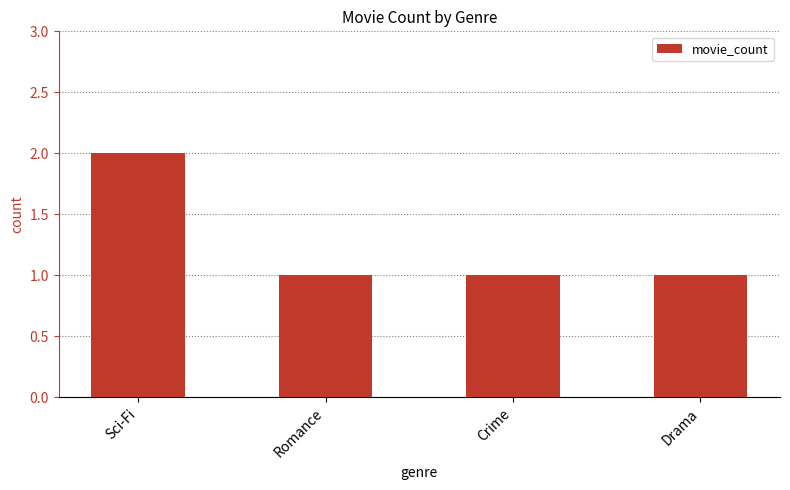

The chart shows a value of 3 at Sci-Fi. True or false?

False